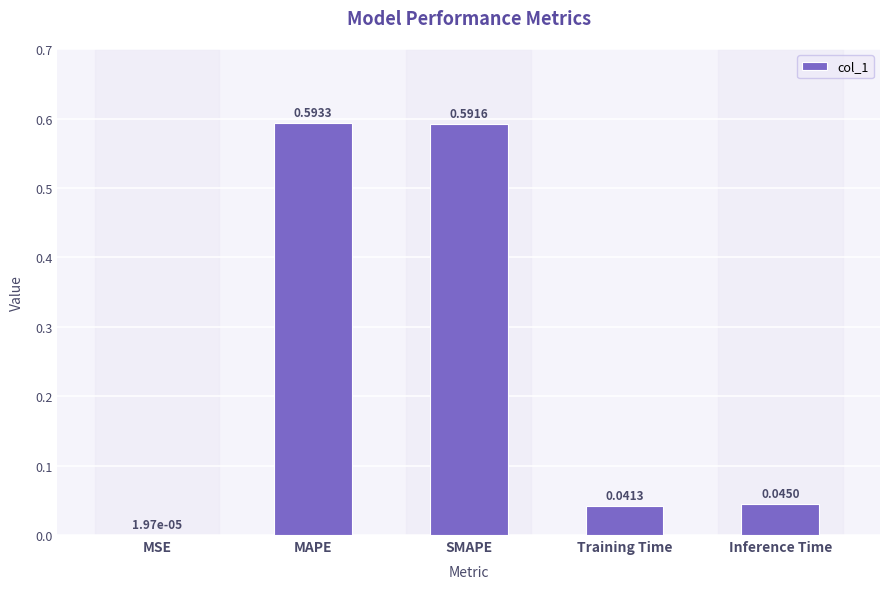

What is the average value?

0.3